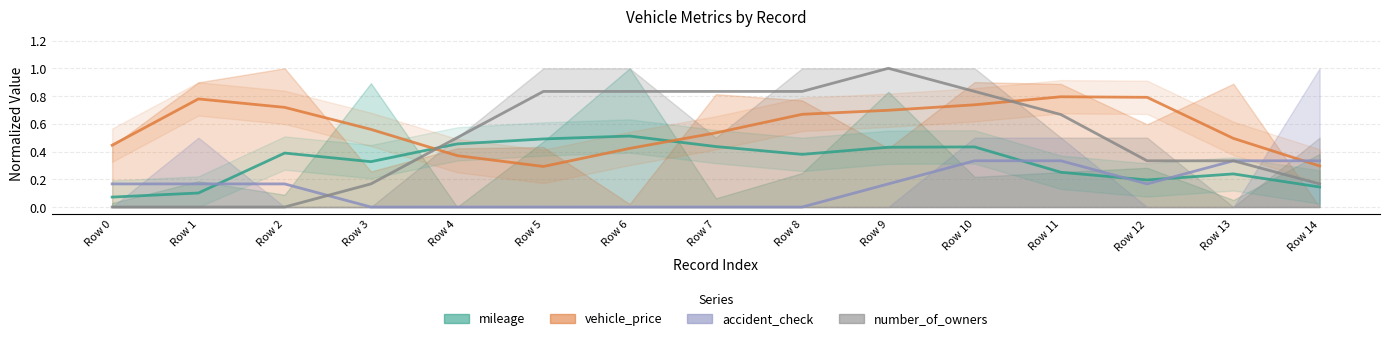

Which series has the widest spread of values?

number_of_owners